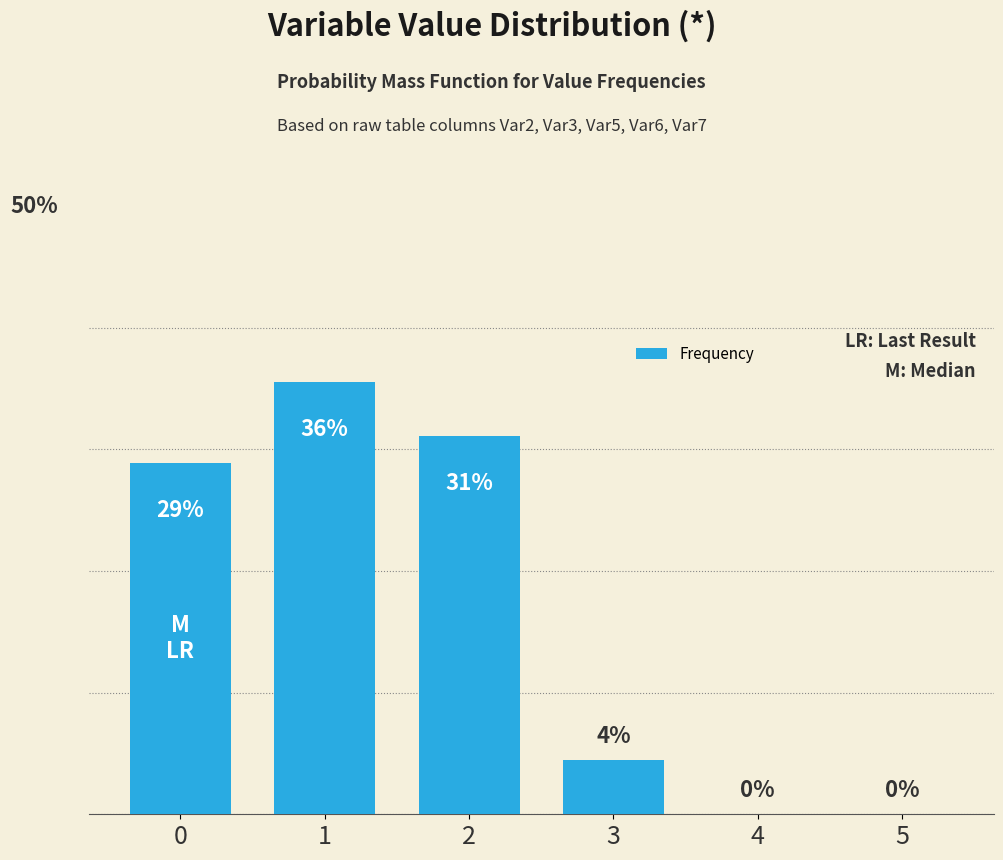

Reading left to right, list all the values displayed in this chart.

28.9	35.6	31.1	4.4	0.0	0.0